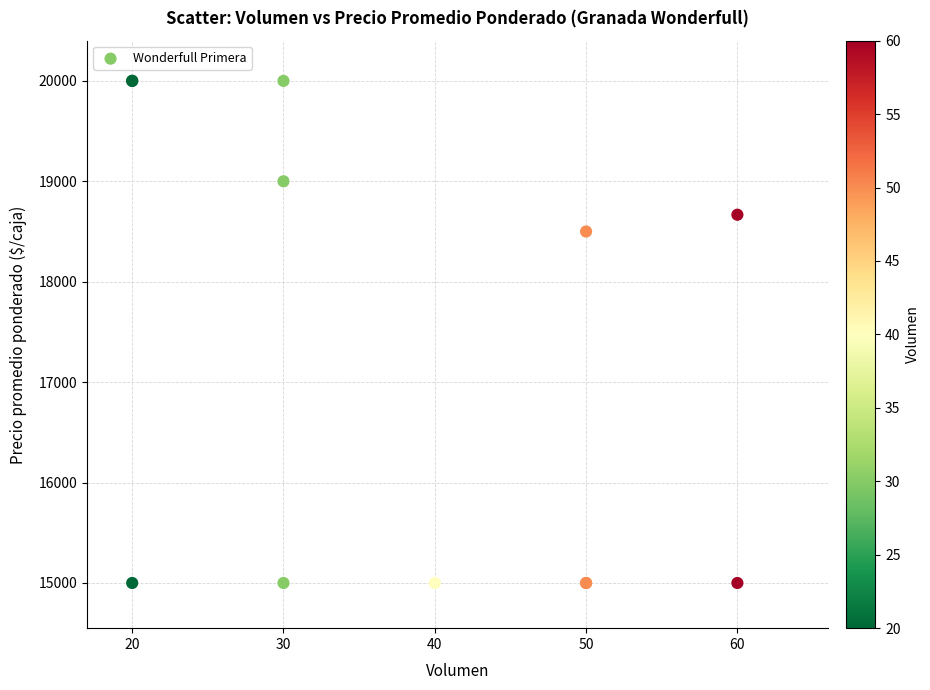

What Y value in the scatter plot is closest to 17500?

18500